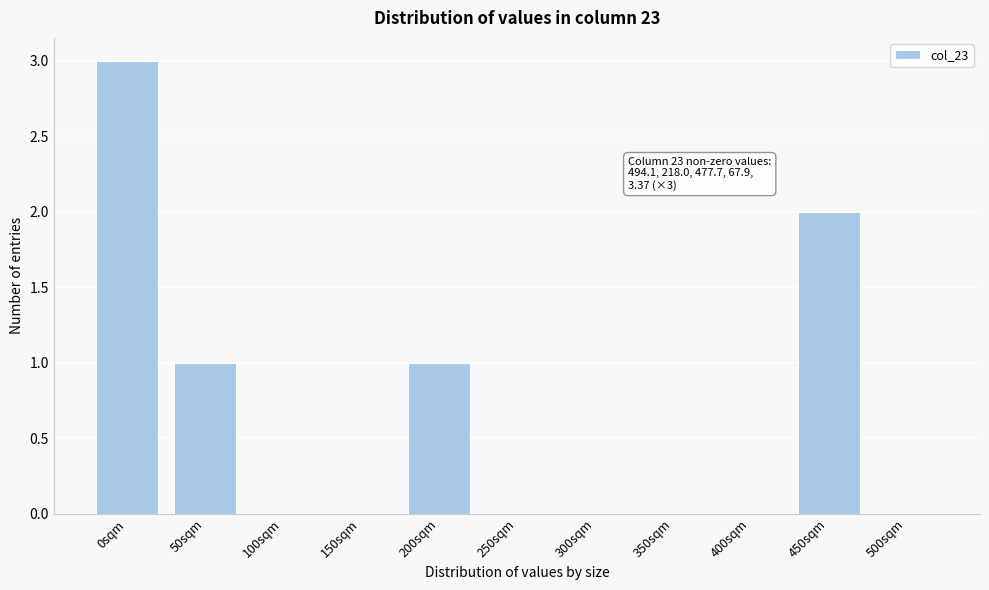

Reading left to right, what are all the values shown in this chart?

0sqm=3	50sqm=1	100sqm=0	150sqm=0	200sqm=1	250sqm=0	300sqm=0	350sqm=0	400sqm=0	450sqm=2	500sqm=0